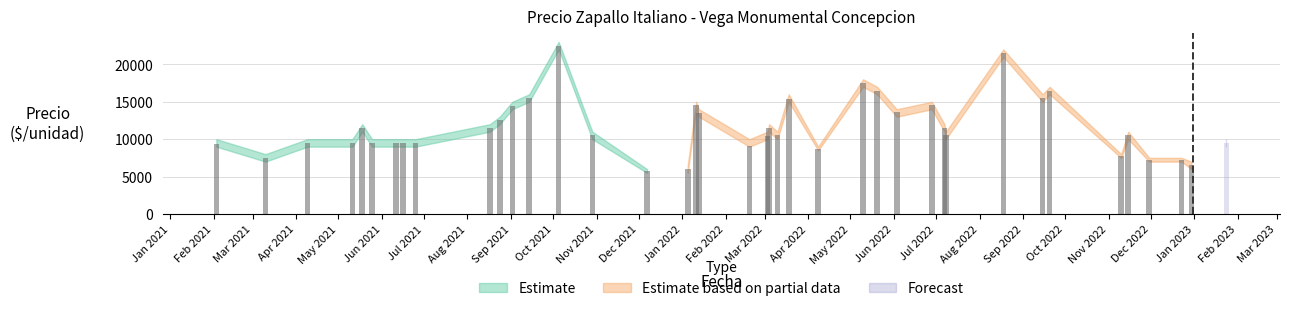

What is the sum of the Precio minimo values at 9 and 6?

20000